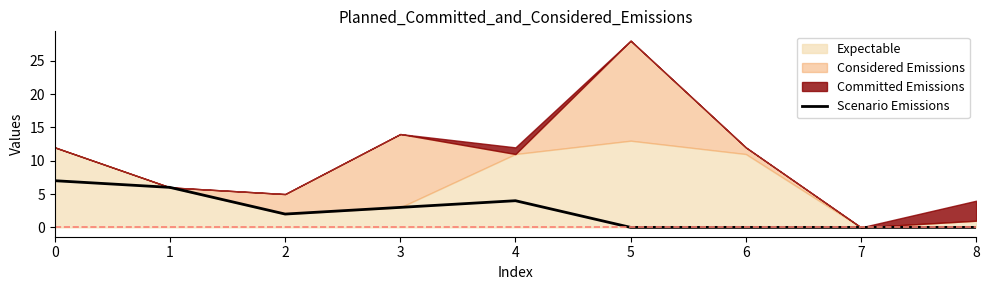

What is the highest value of the Scenario Emissions series?

7